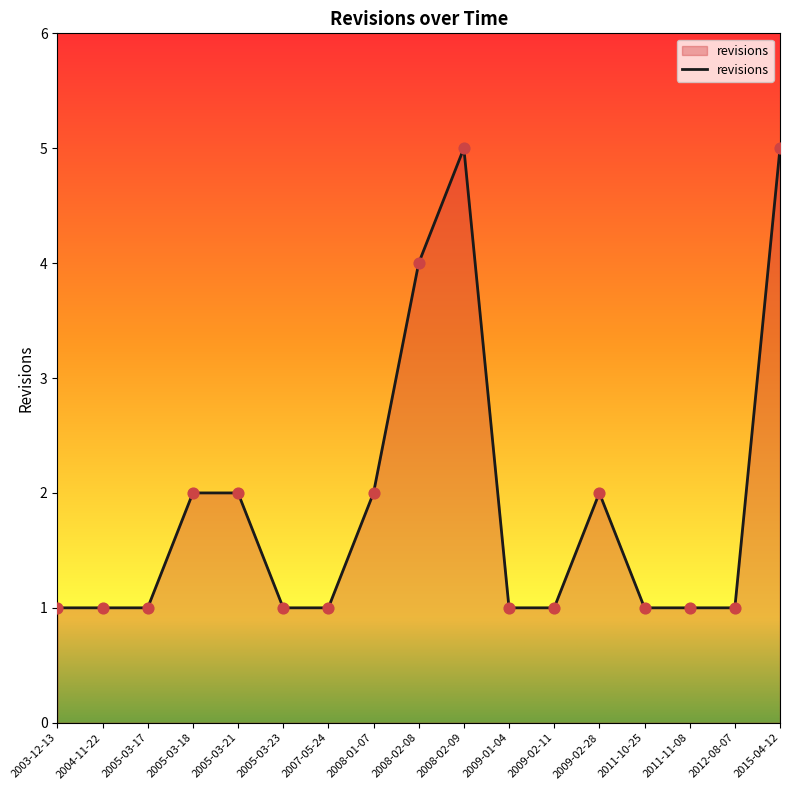

Approximately how many times larger is the value at 2005-03-17 compared to 2009-01-04?

1.0